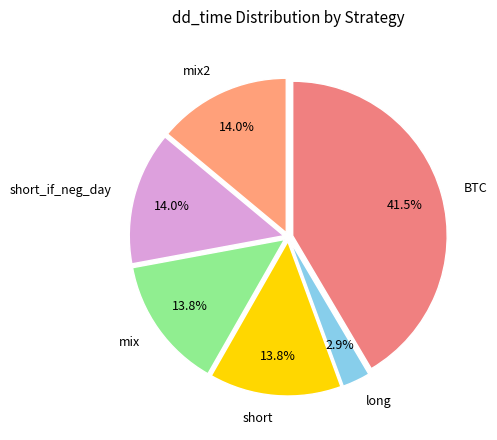

Is short_if_neg_day the majority of the pie?

No